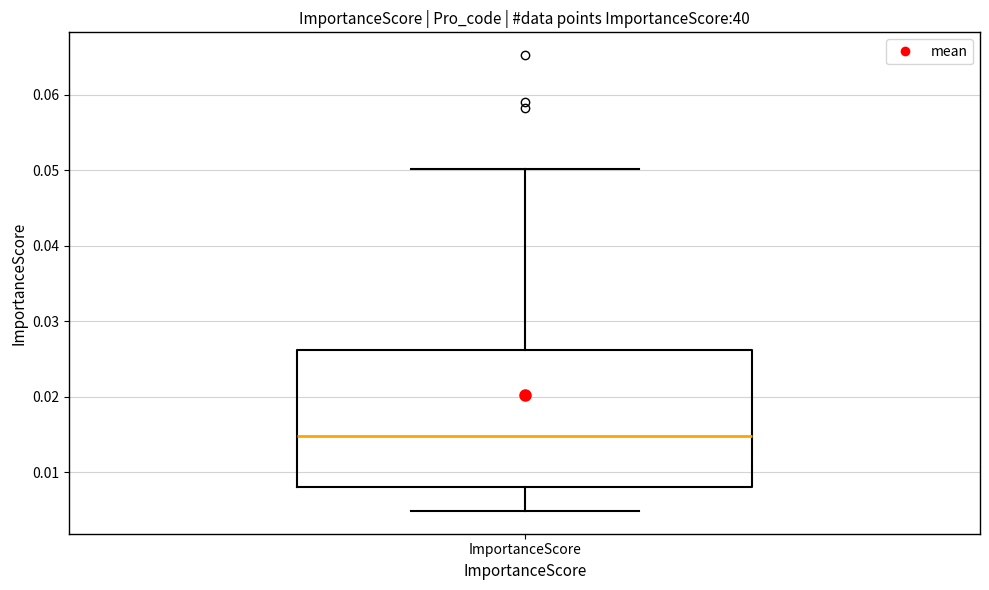

Where does the upper whisker of the box for ImportanceScore end on the y-axis? The values are not printed on the chart, so give them approximately, as read against the axis.

0.050